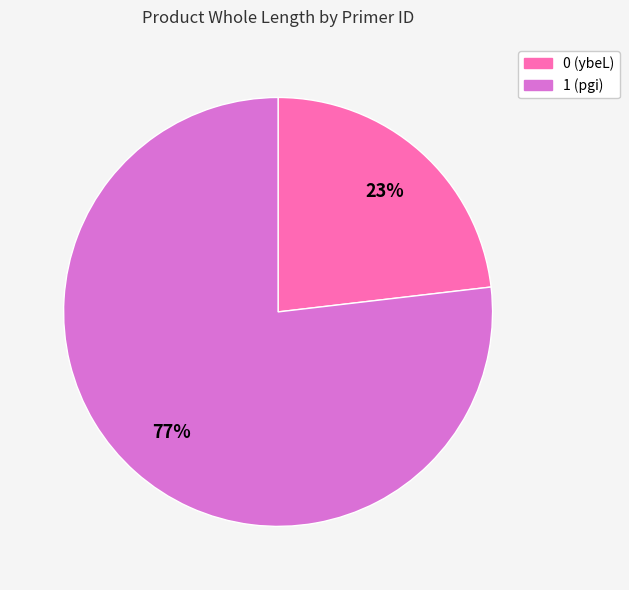

Do 0 and 1 together represent more than half of the pie?

Yes